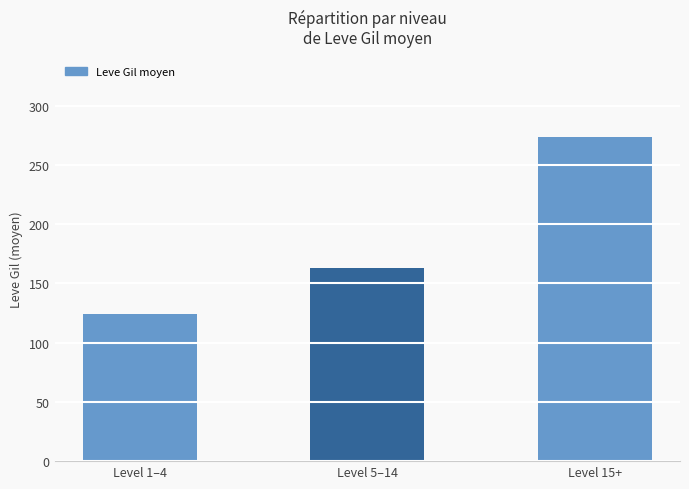

Are the bars horizontal?

No